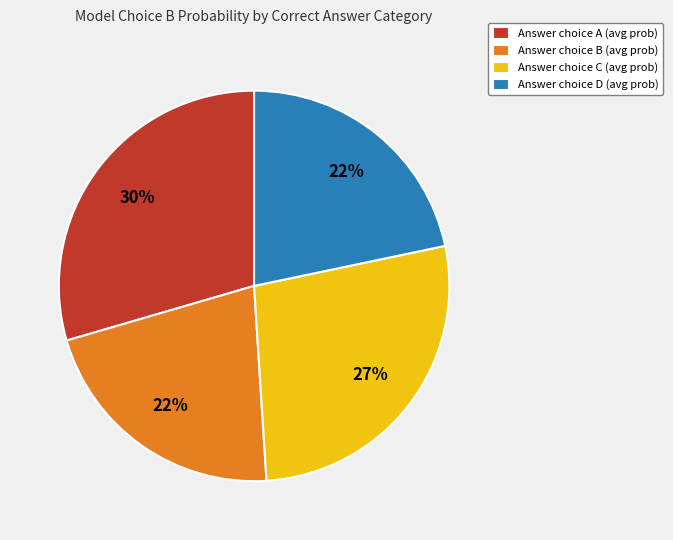

To the nearest percent, what is the difference between the largest and smallest slice percentages?

8%